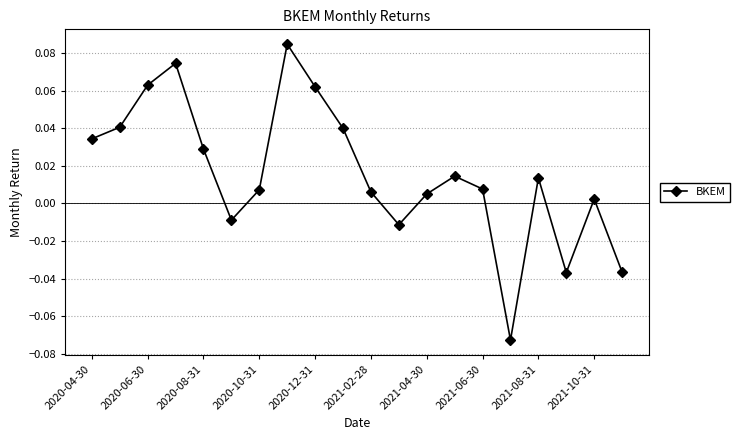

What is the sum of all values?

0.3